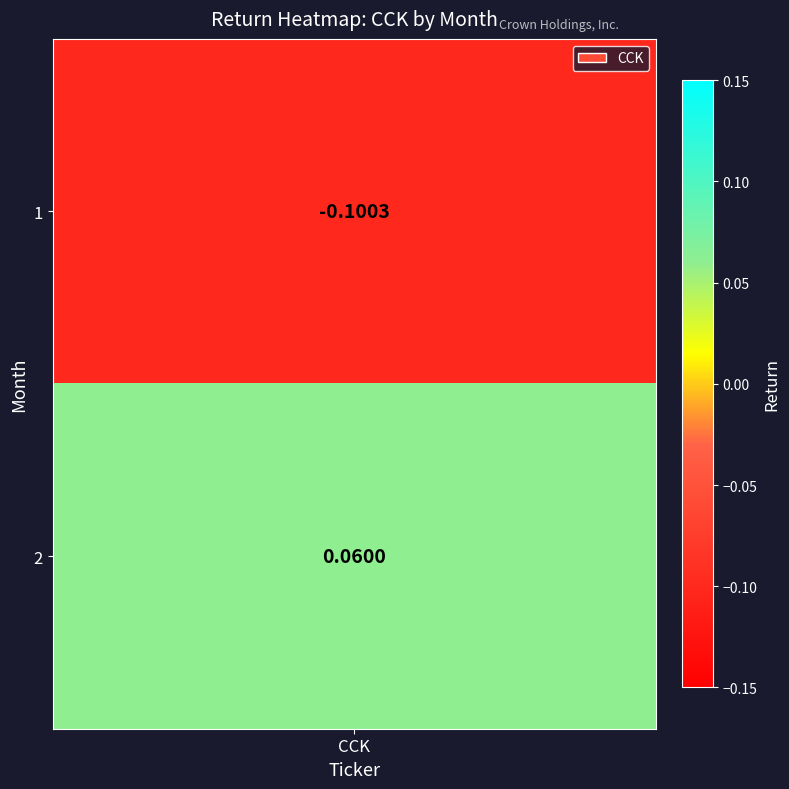

What is the difference between the values at 1 and 2?

0.2